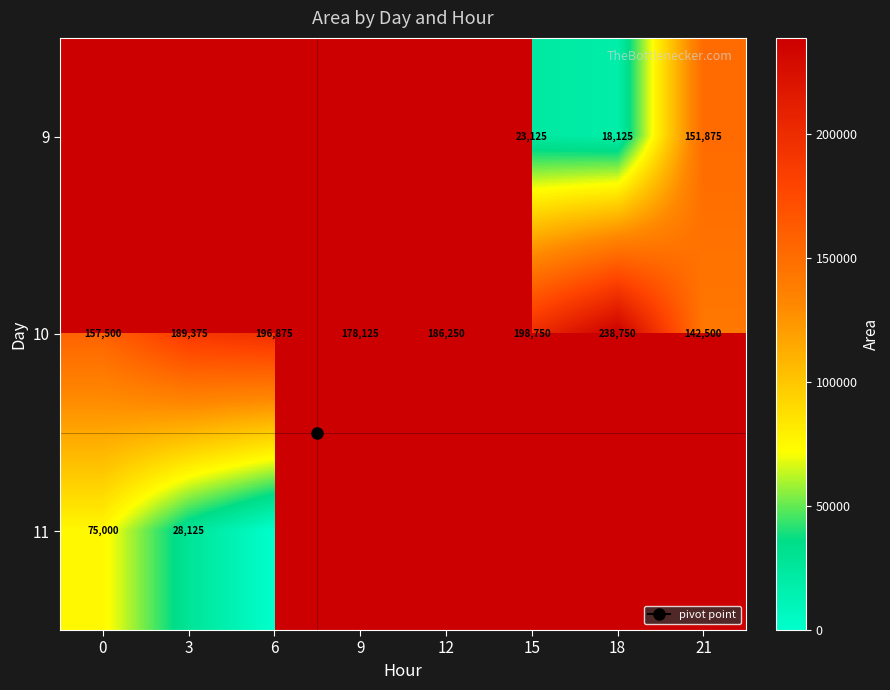

At which label does 11 reach its minimum?

6